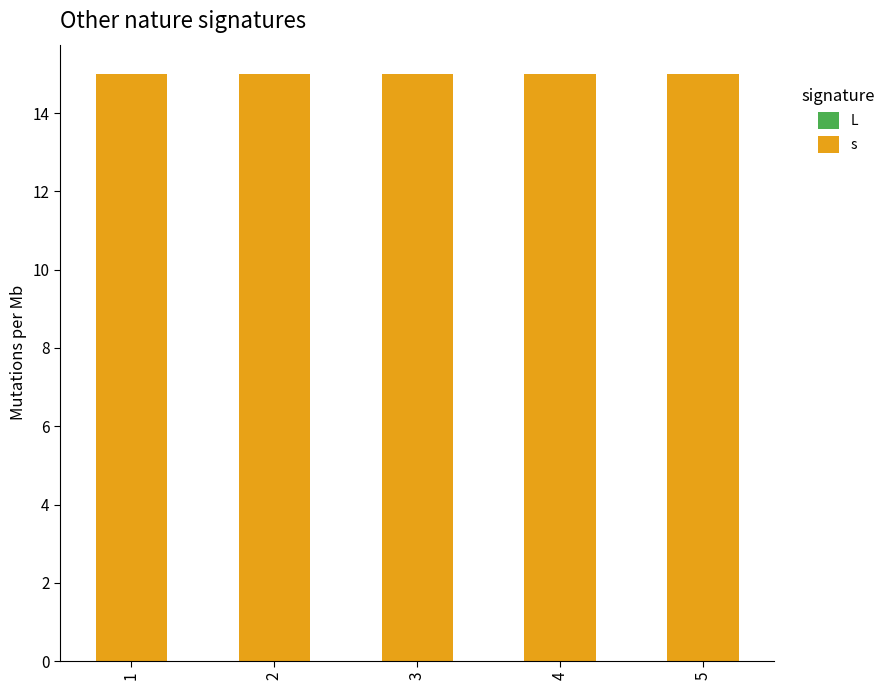

List the series in order of their overall mean, highest first.

s, L